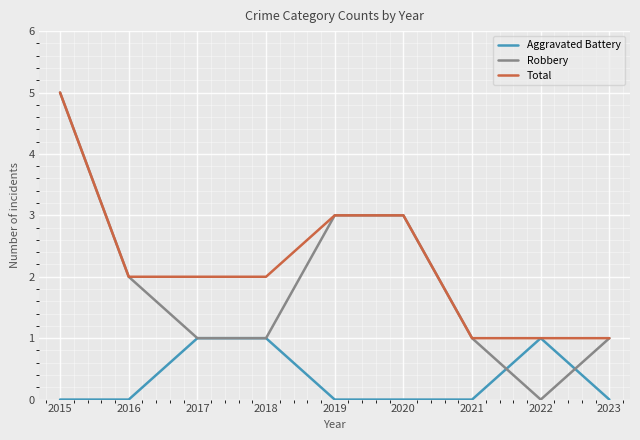

Rank the series by their average value, from highest to lowest.

Total, Robbery, Aggravated Battery